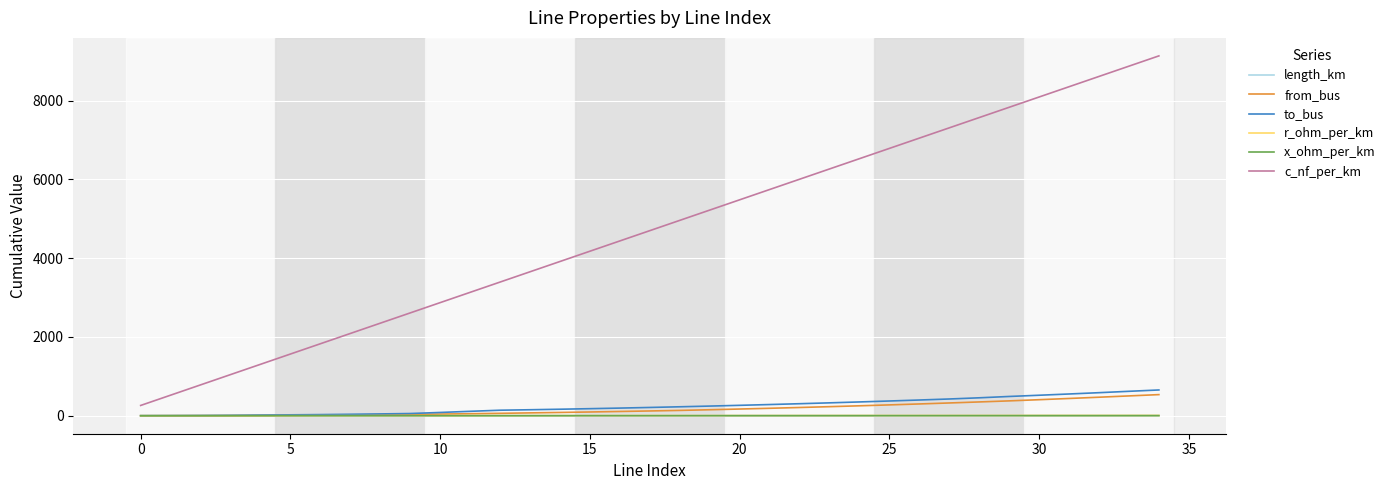

What is the maximum value shown in the chart?

9135.0